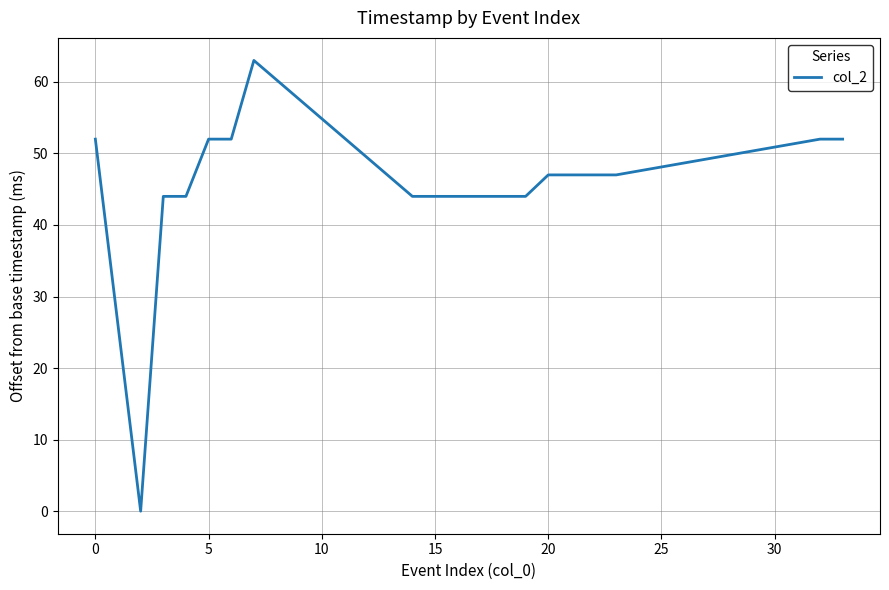

What is the difference between the maximum and minimum values?

63